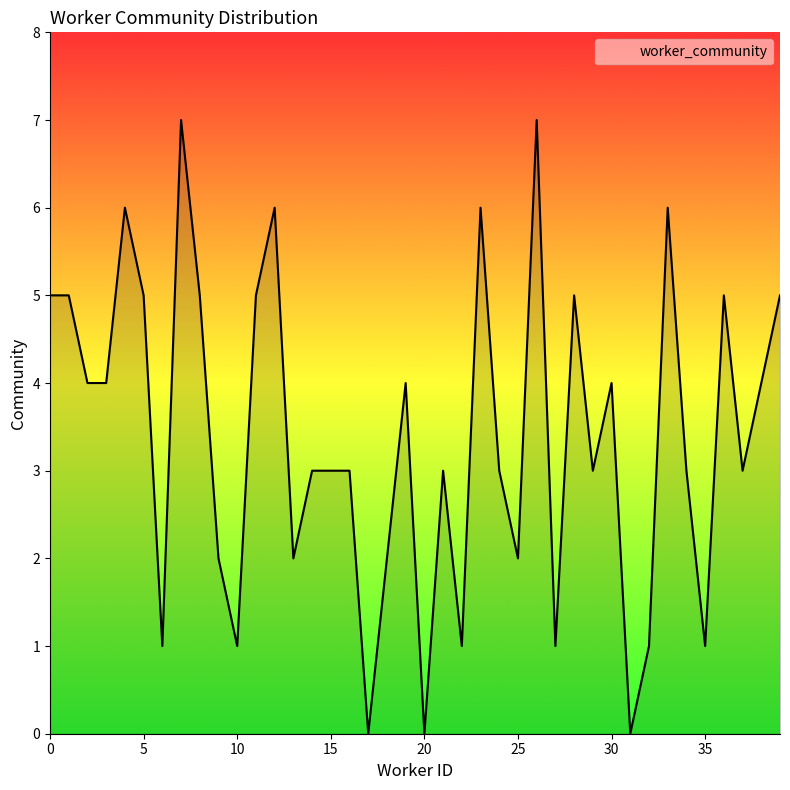

What is the difference between the maximum and minimum values?

7